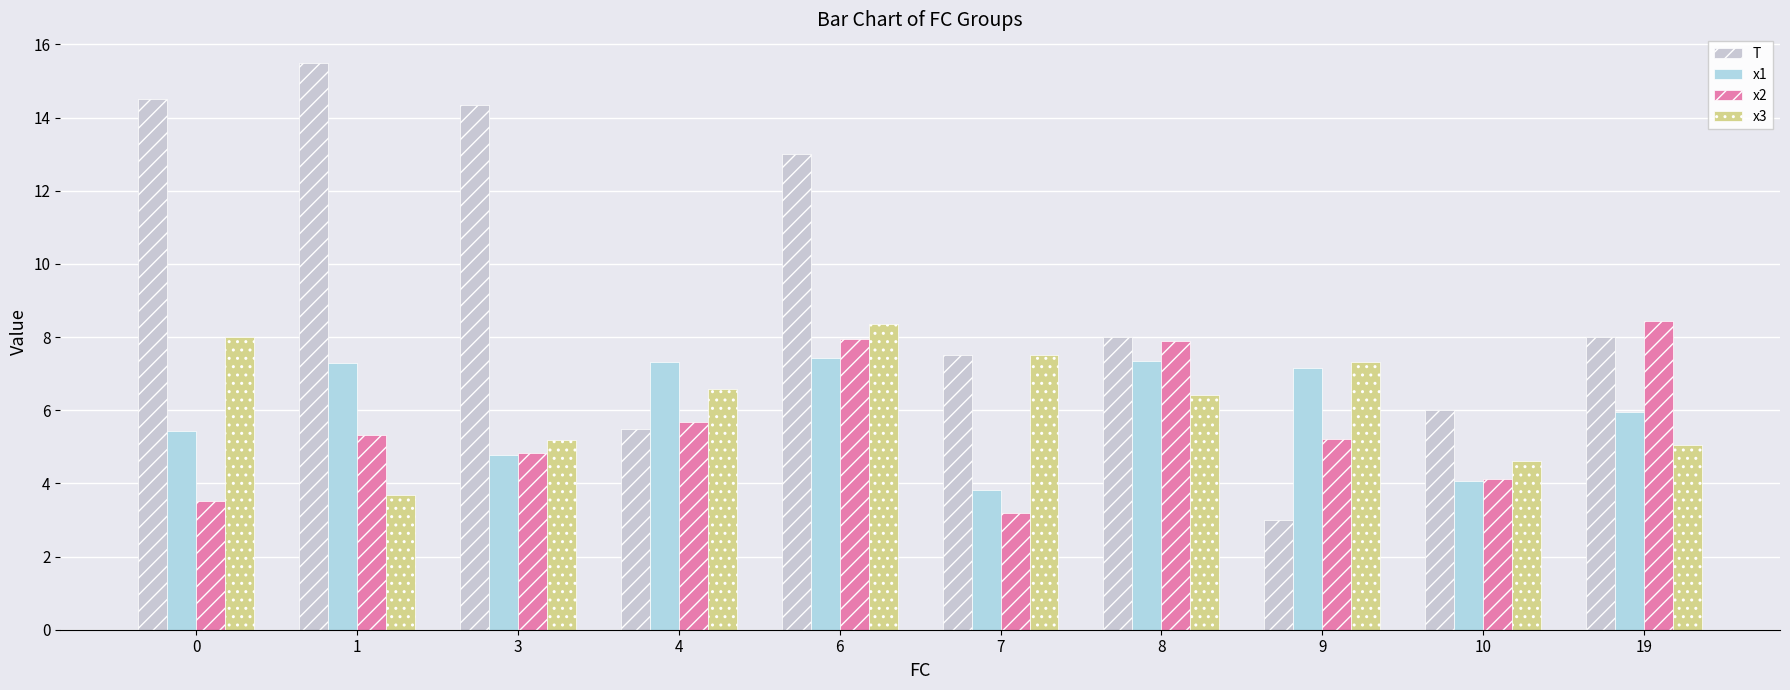

How many bars are there in each group?

4